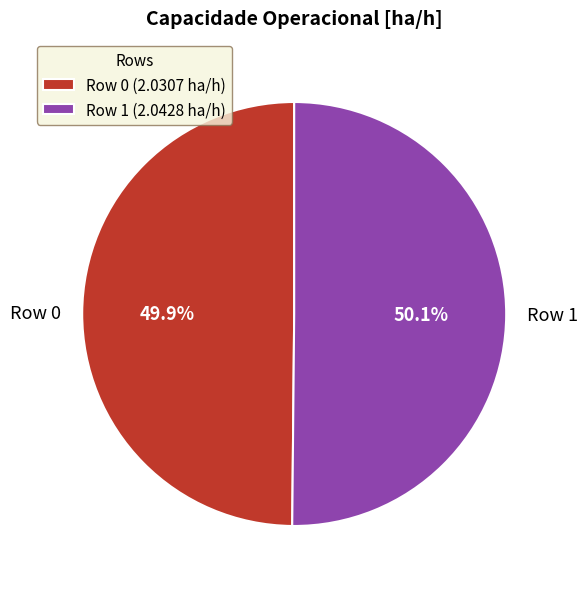

The Row 1 slice represents 37% of the pie. True or false?

False